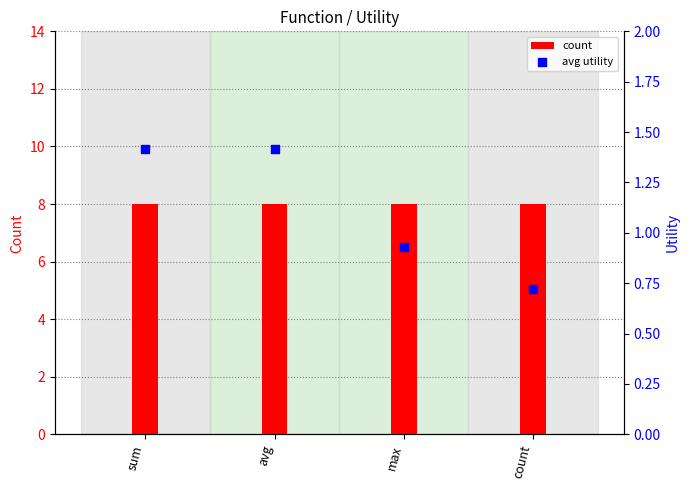

Which series reaches the minimum Y coordinate?

avg utility